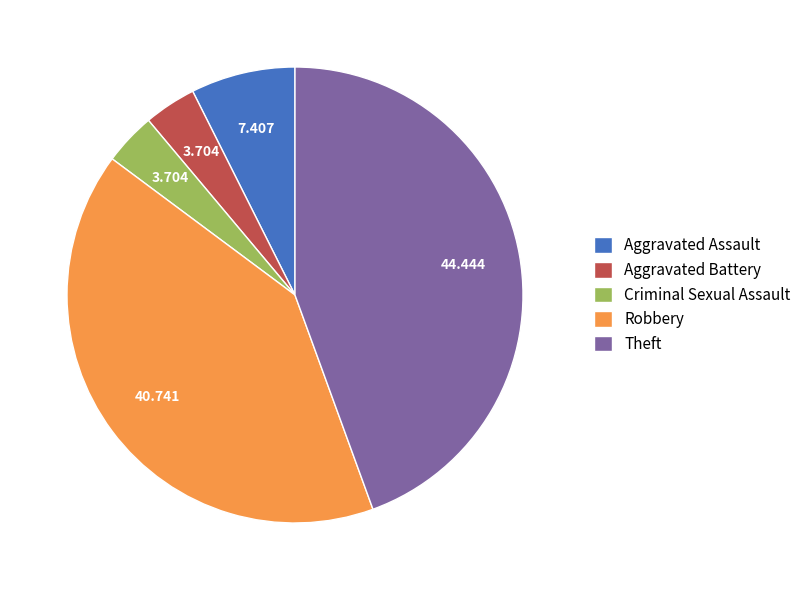

Between Aggravated Assault and Robbery, which is larger?

Robbery